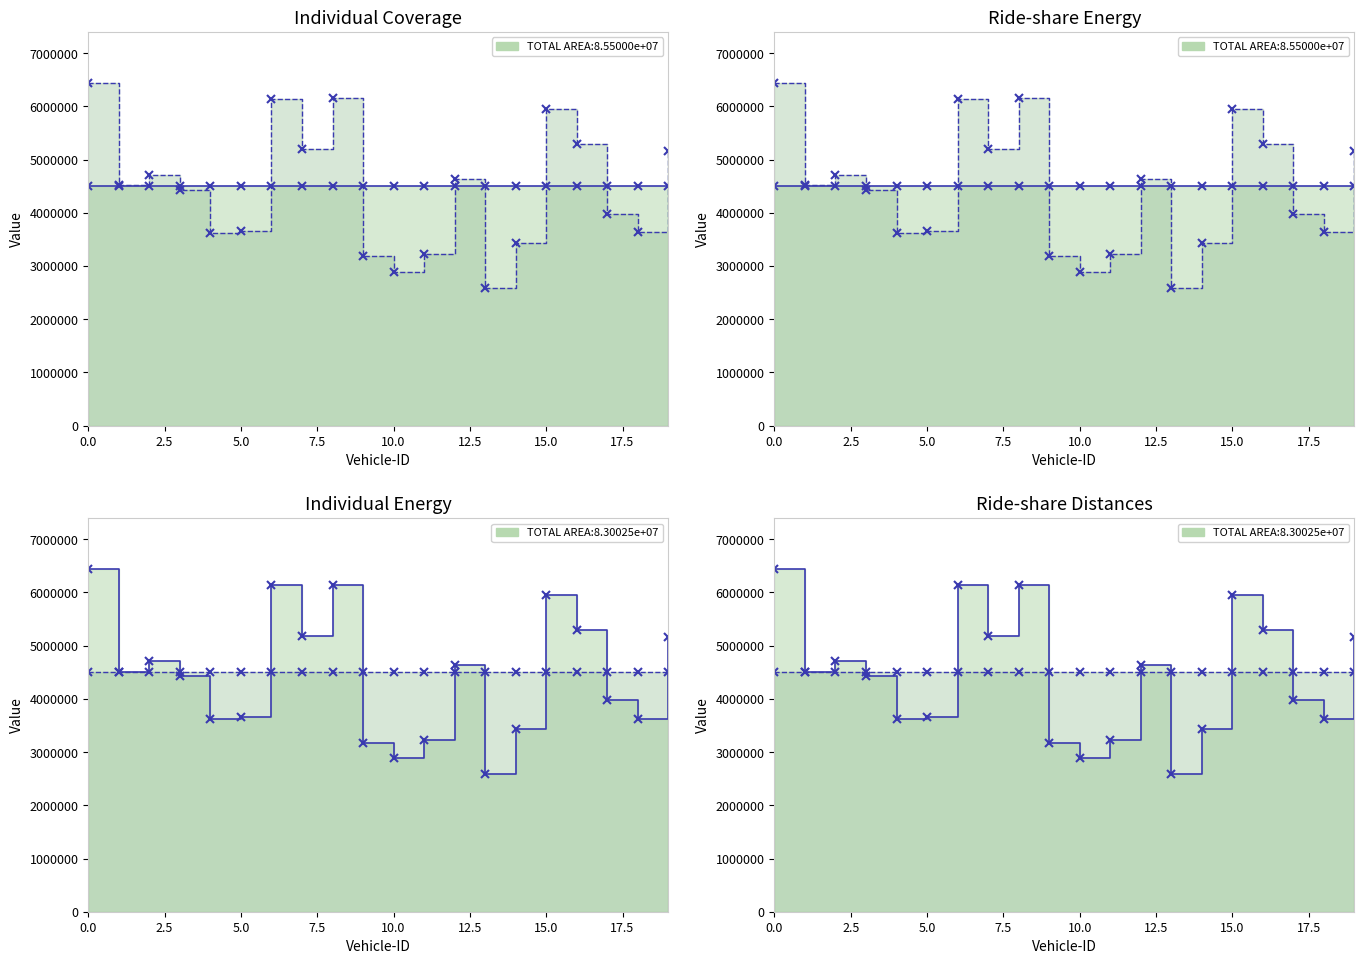

True or false: Ride-share Energy line and Individual Energy line cross at least once.

False